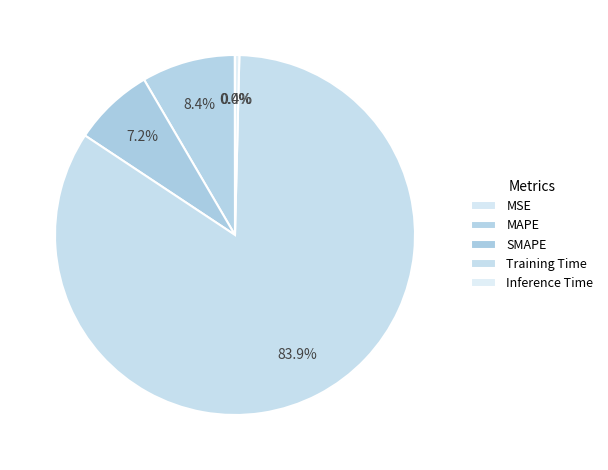

What is the largest slice in the pie chart?

Training Time